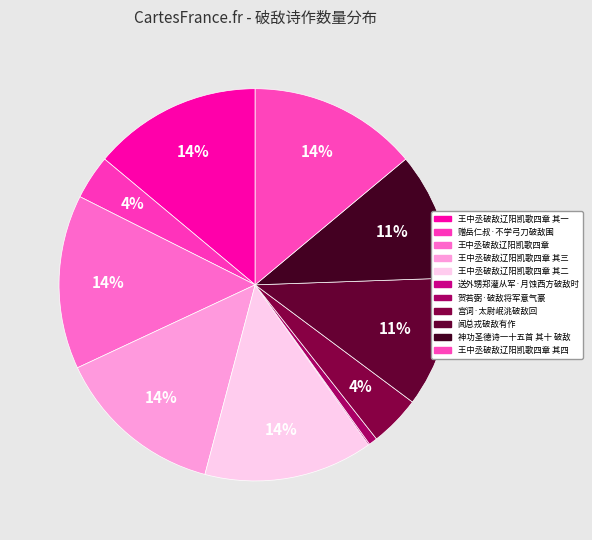

True or false: 贺若弼·破敌将军意气豪 accounts for 13% of the total.

False